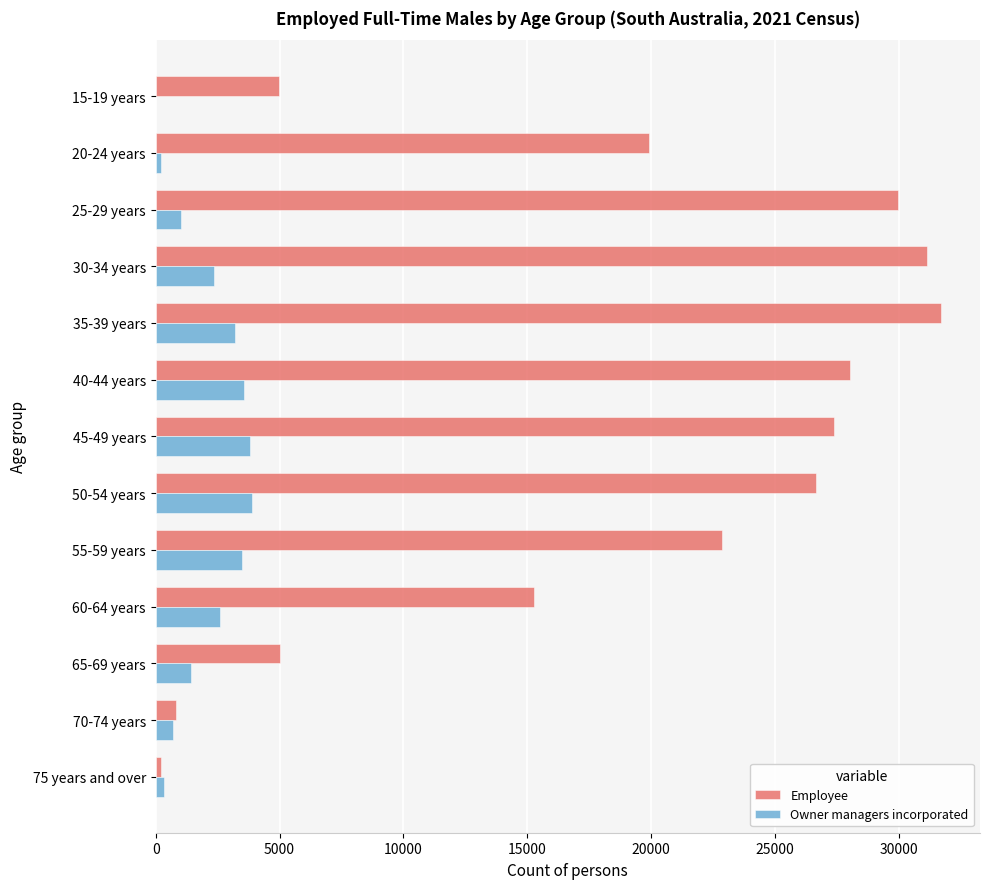

What is the sum of all Employee values?

243864